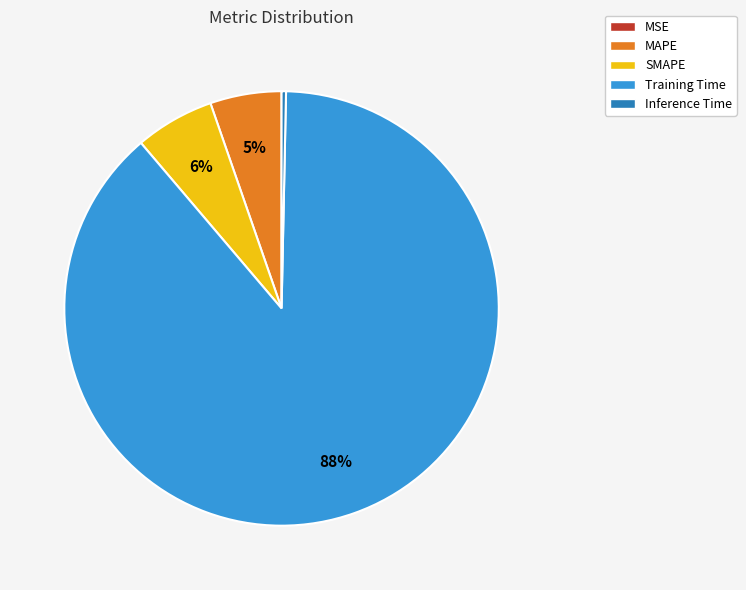

Which slice is the largest?

Training Time